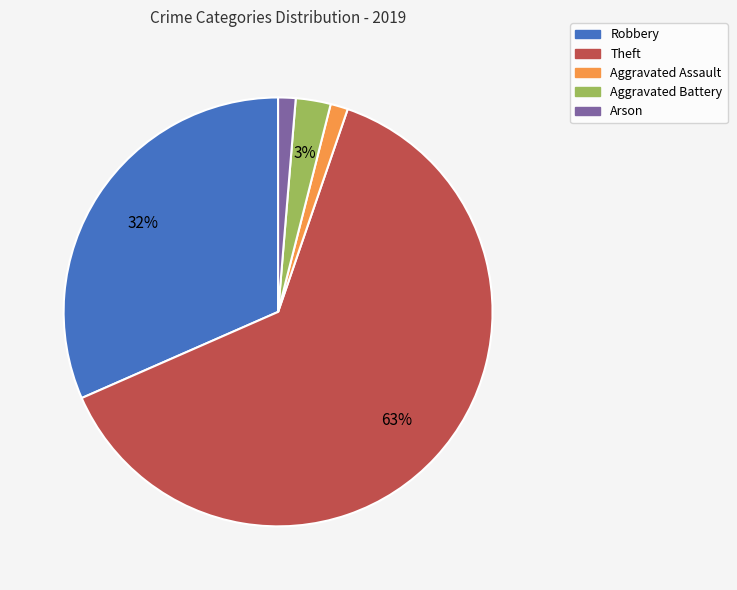

Which slice represents more than half of the pie?

Theft